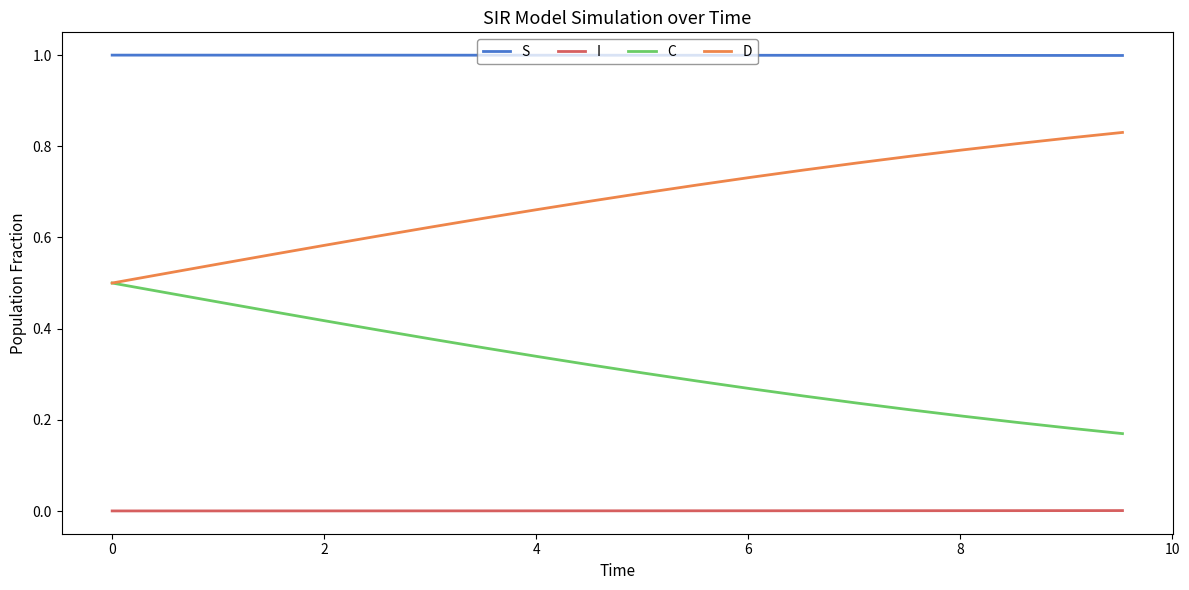

What are all the series names shown in the legend?

S, I, C, D